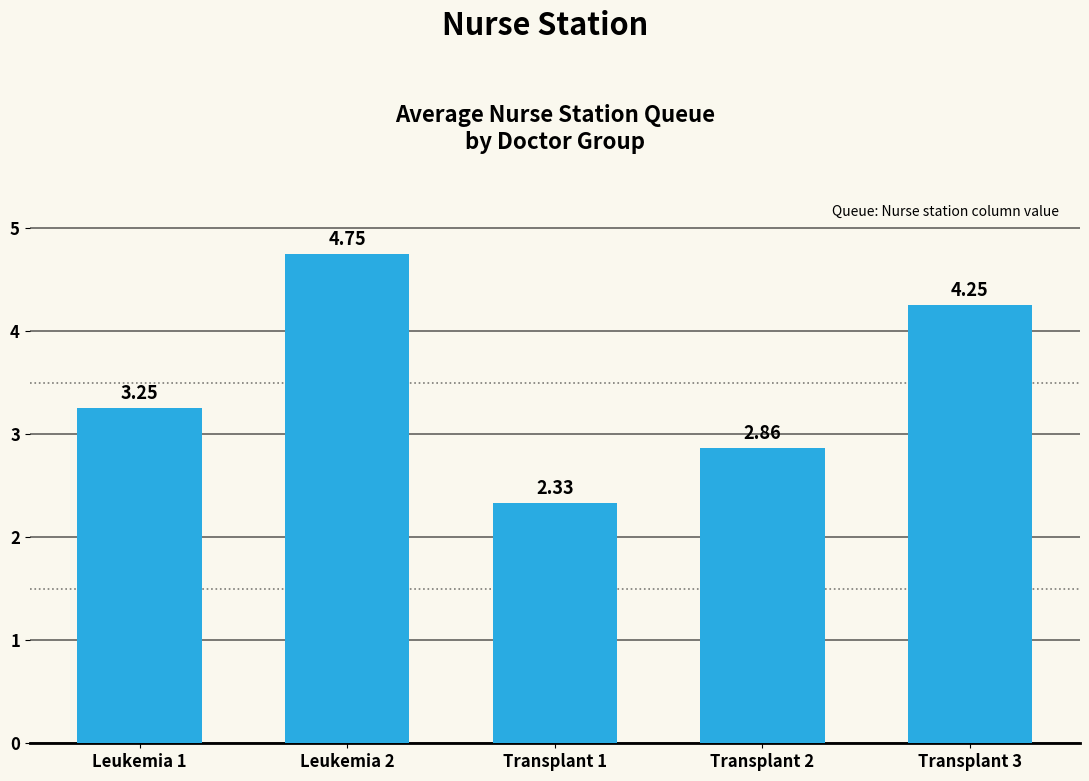

What position from the right is Leukemia 1?

5